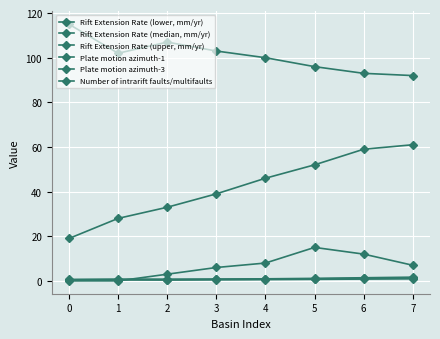

How many categories are shown in the chart?

8